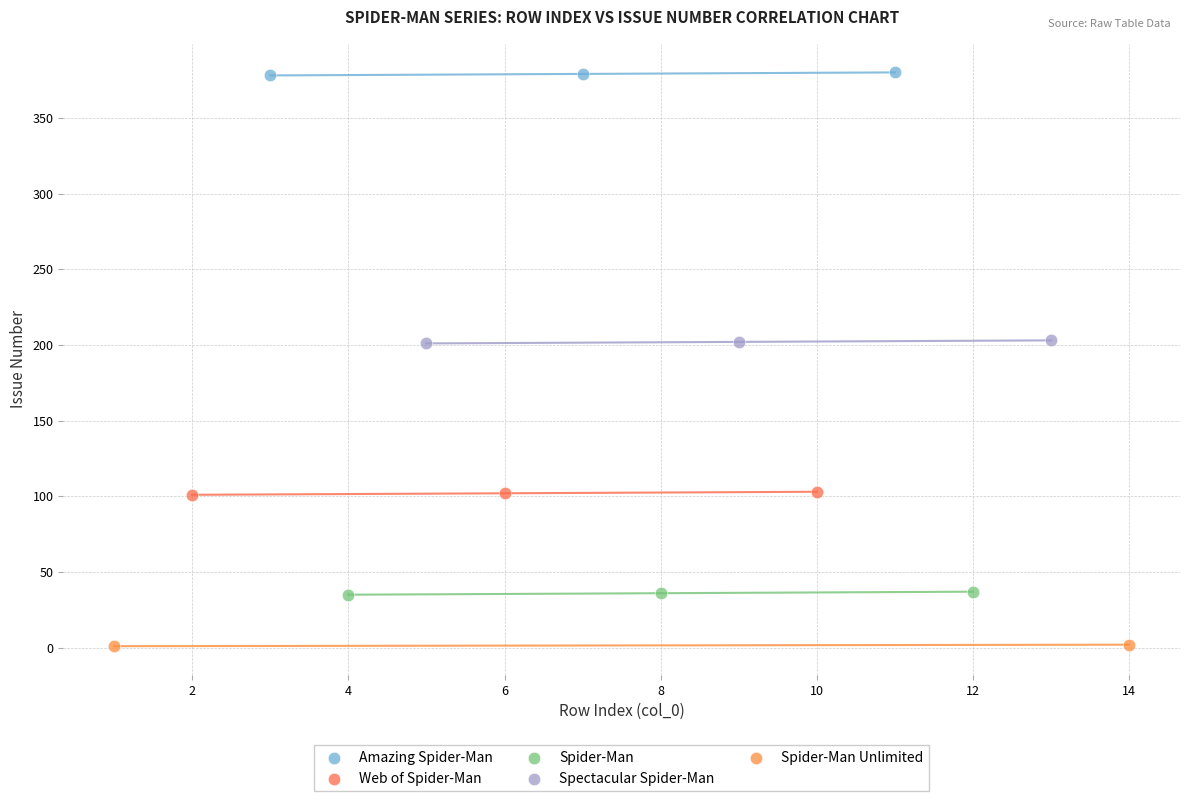

What are all the series names shown in the legend?

Amazing Spider-Man, Web of Spider-Man, Spider-Man, Spectacular Spider-Man, Spider-Man Unlimited